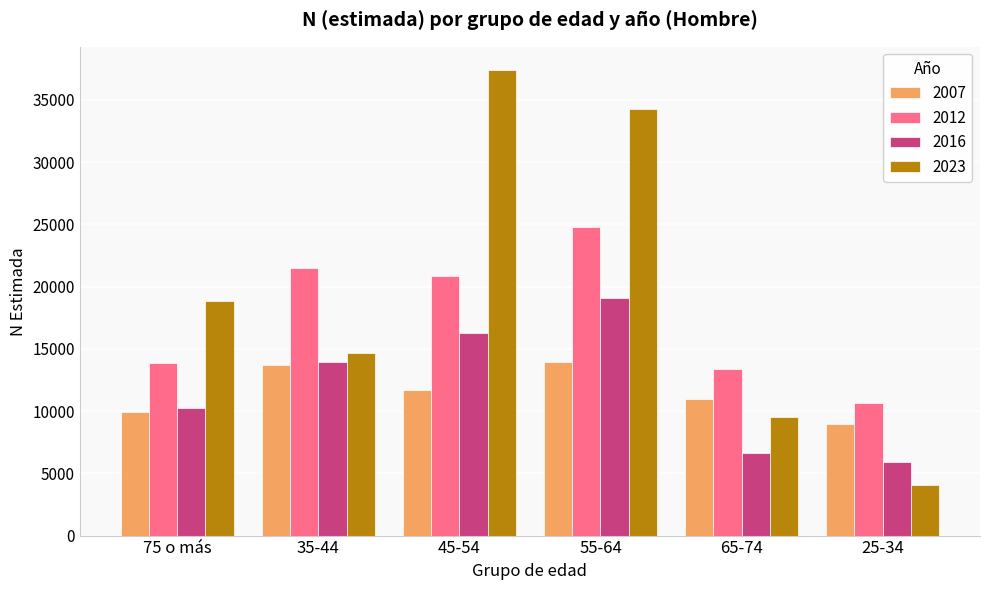

Reading right to left, transcribe all the data shown in this chart.

2007: 25-34=8925	65-74=10989	55-64=13912	45-54=11725	35-44=13696	75 o más=9901
2012: 25-34=10687	65-74=13362	55-64=24805	45-54=20833	35-44=21483	75 o más=13826
2016: 25-34=5904	65-74=6627	55-64=19119	45-54=16295	35-44=13954	75 o más=10273
2023: 25-34=4051	65-74=9554	55-64=34295	45-54=37388	35-44=14662	75 o más=18843